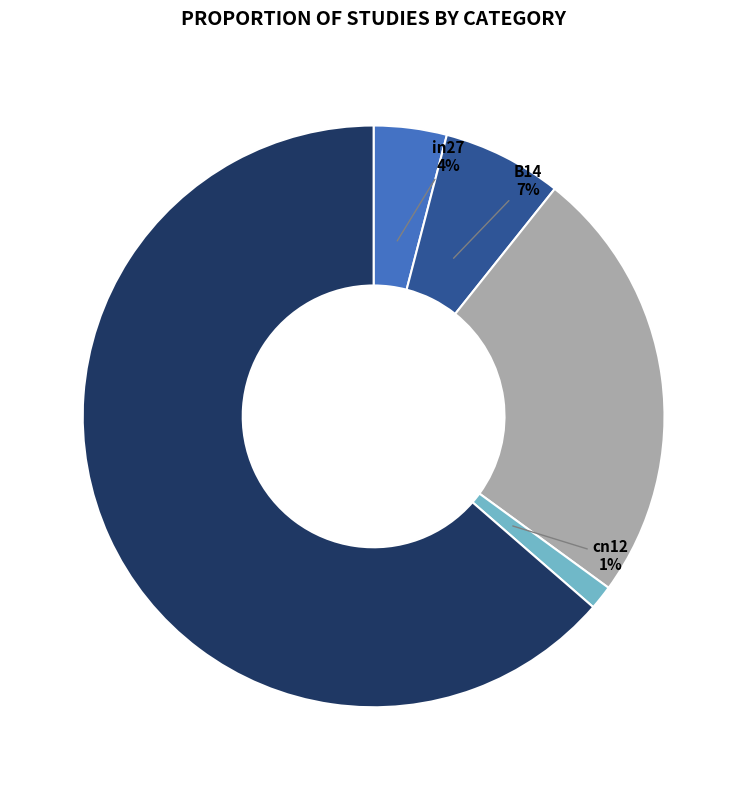

To the nearest percent, what is the average slice percentage?

20%